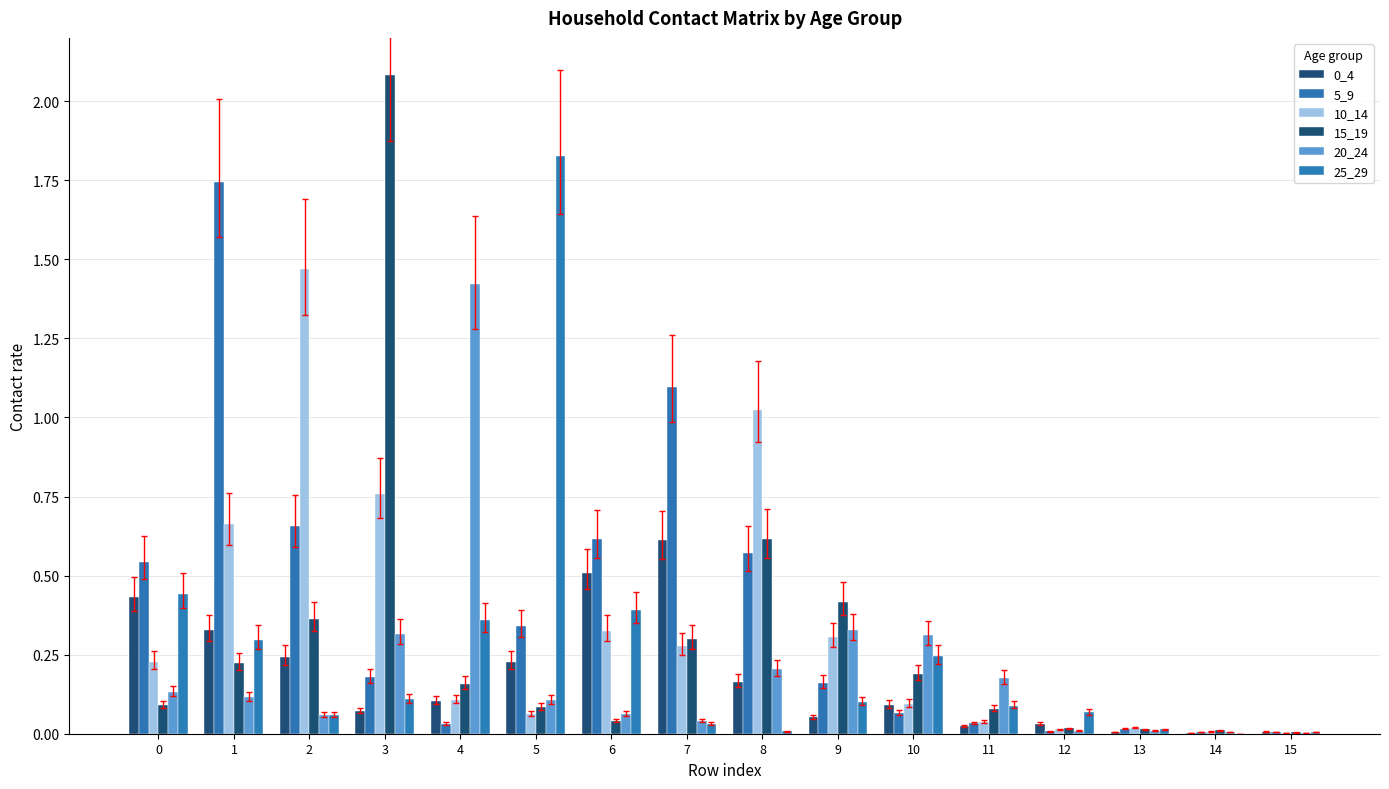

What is the value of the 5_9 bar at the 8th from the left?

1.1